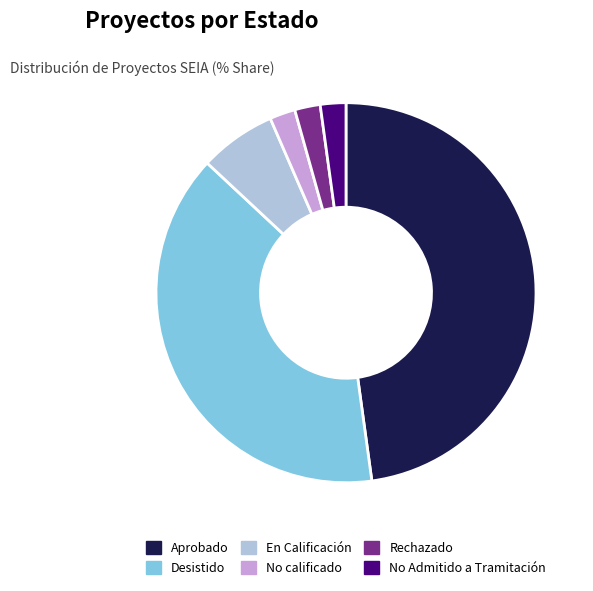

Is there any slice that represents more than half of the pie?

No